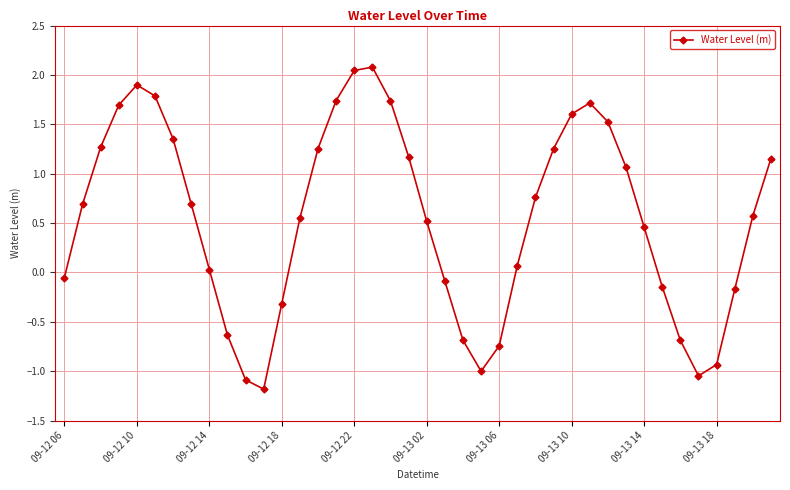

How many points are higher than both their immediate neighbors (excluding endpoints)?

3